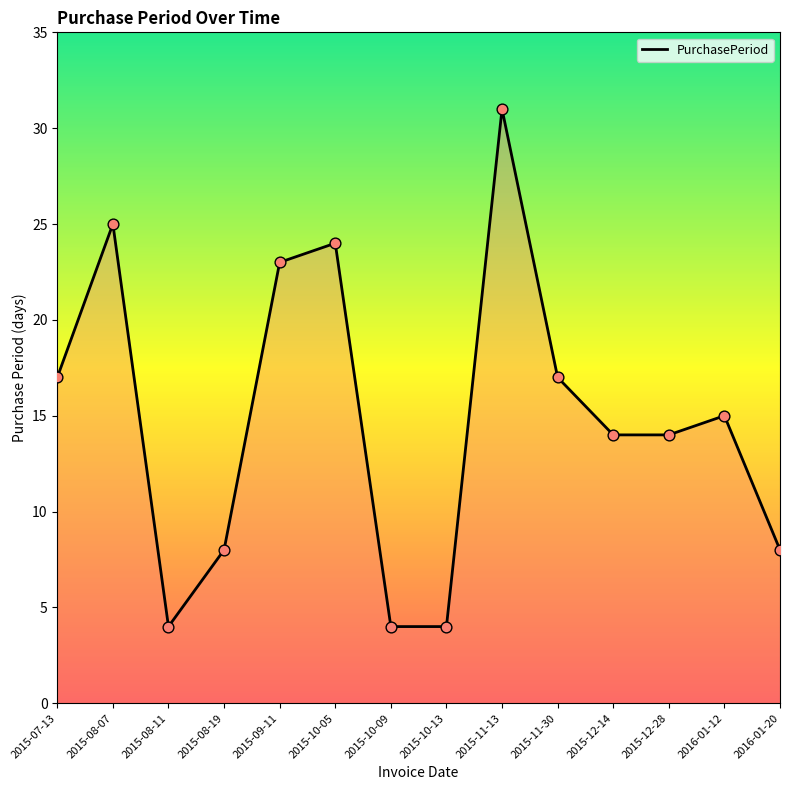

Between 2015-10-05 and 2015-07-13, which is larger?

2015-10-05